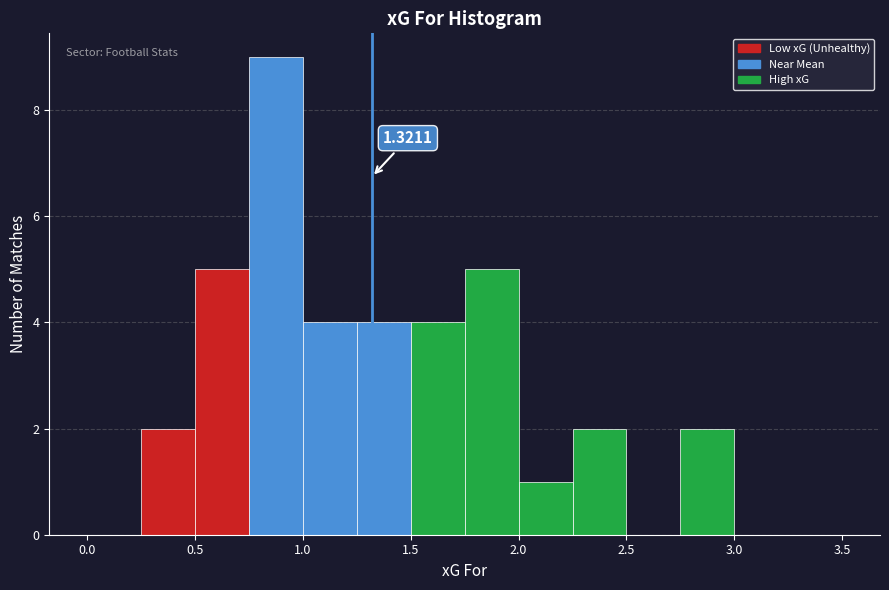

Which range on the x-axis has the tallest bar?

0.75 to 1.00